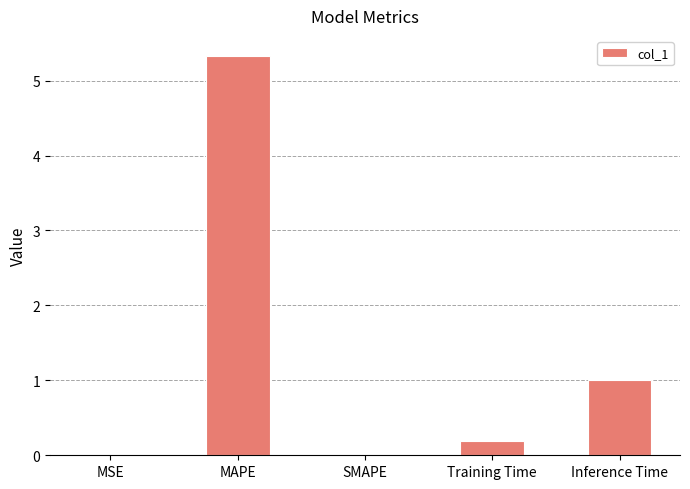

True or false: the data shows 0.0 at MSE.

True